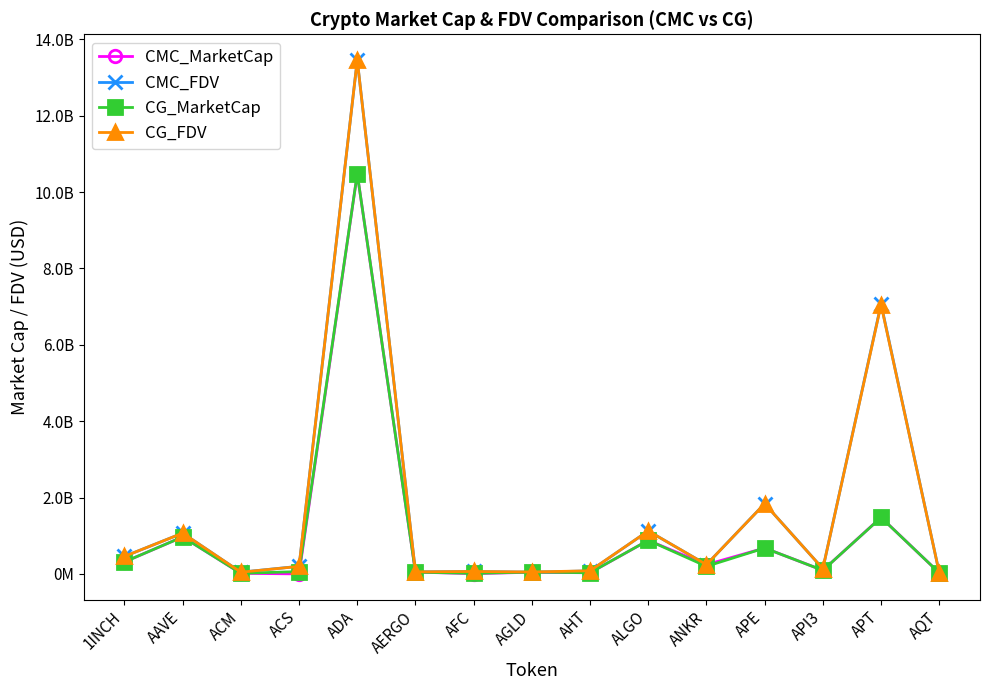

Where is CMC_FDV nearest to the value 6745320038?

APT